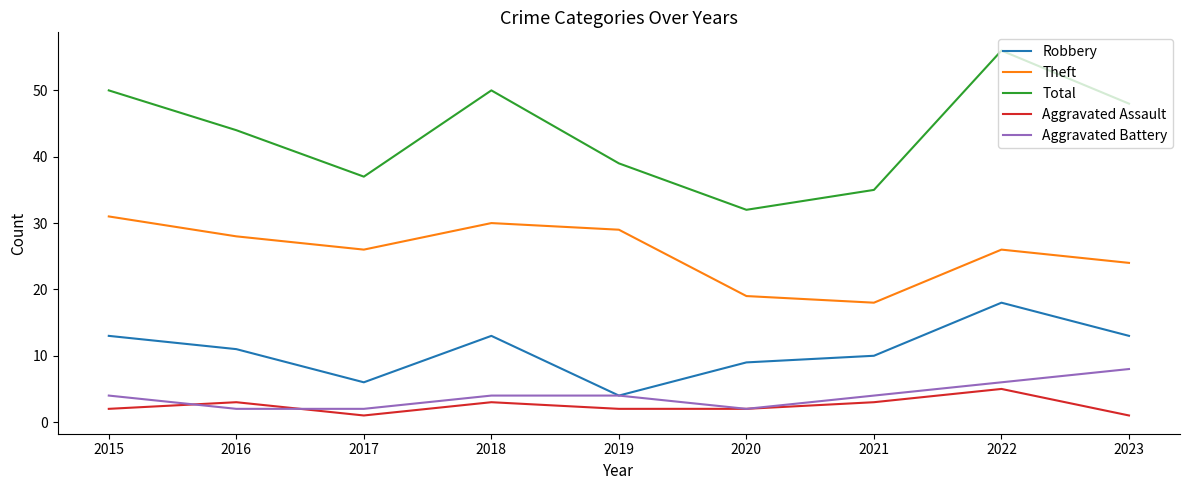

At which category is the sum across all series the highest?

2022